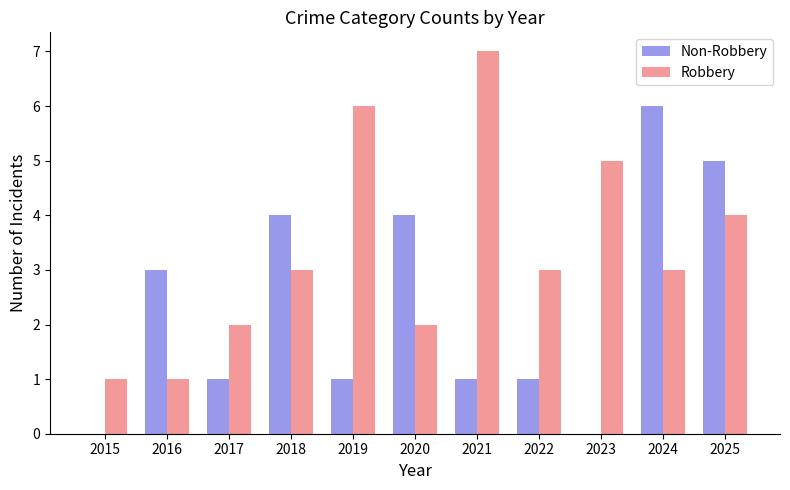

Are the bars grouped side by side (vs. stacked)?

Yes